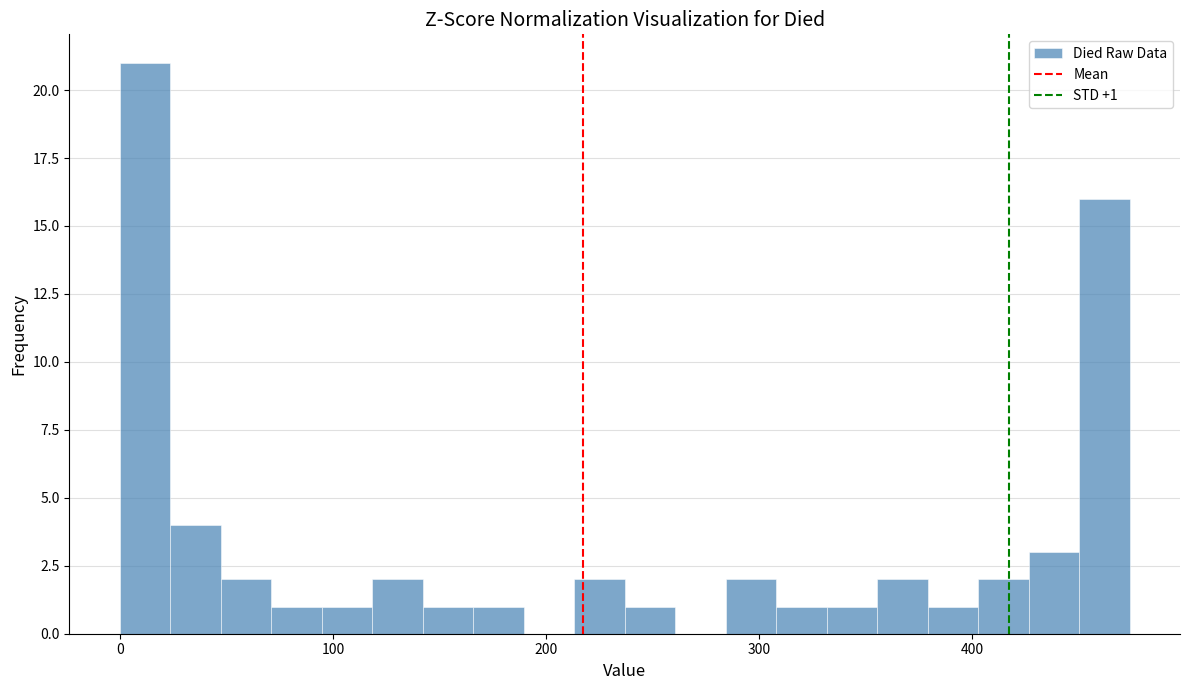

Read against the x-axis, roughly where is the centre of the tallest bar?

10